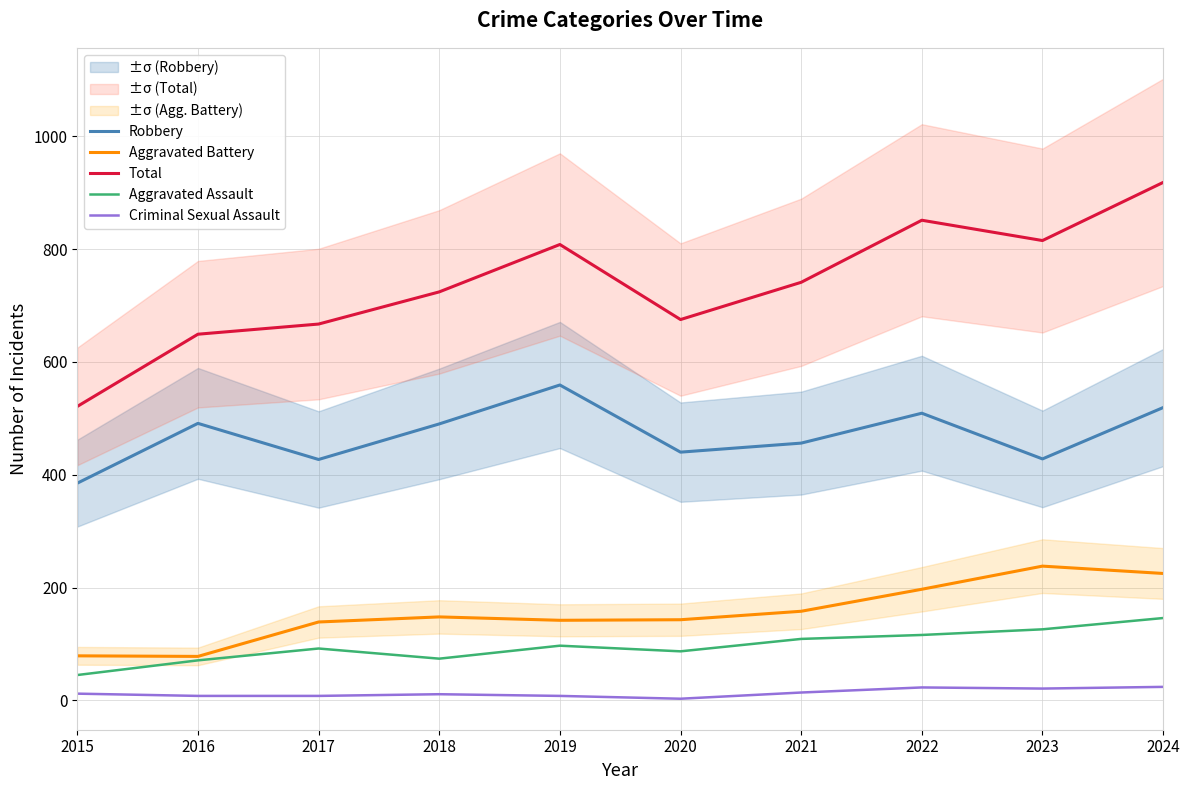

What is the value of the Aggravated Assault point at the 4th from the left?

74